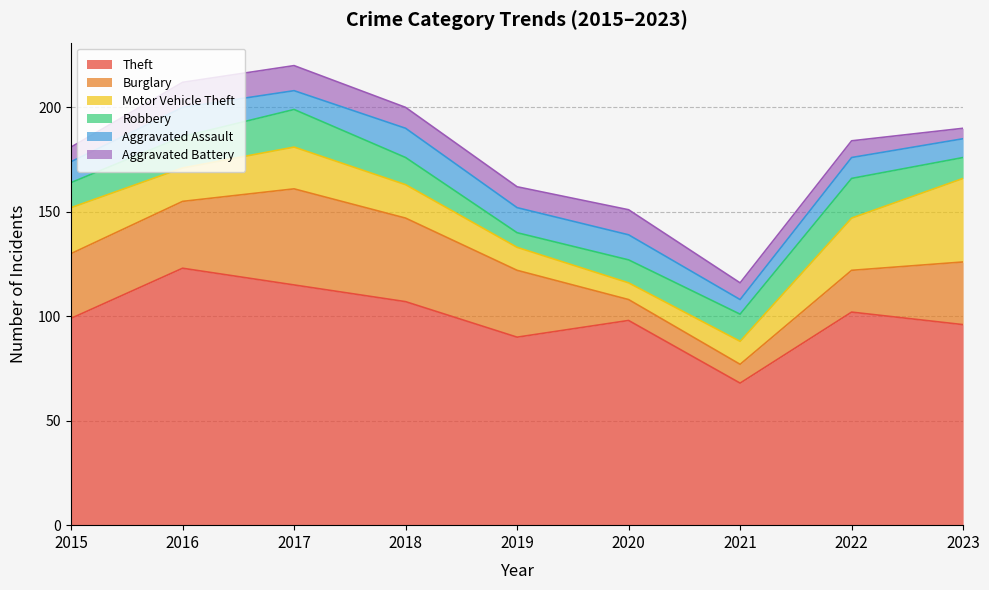

What is the average value of the Aggravated Battery series?

9